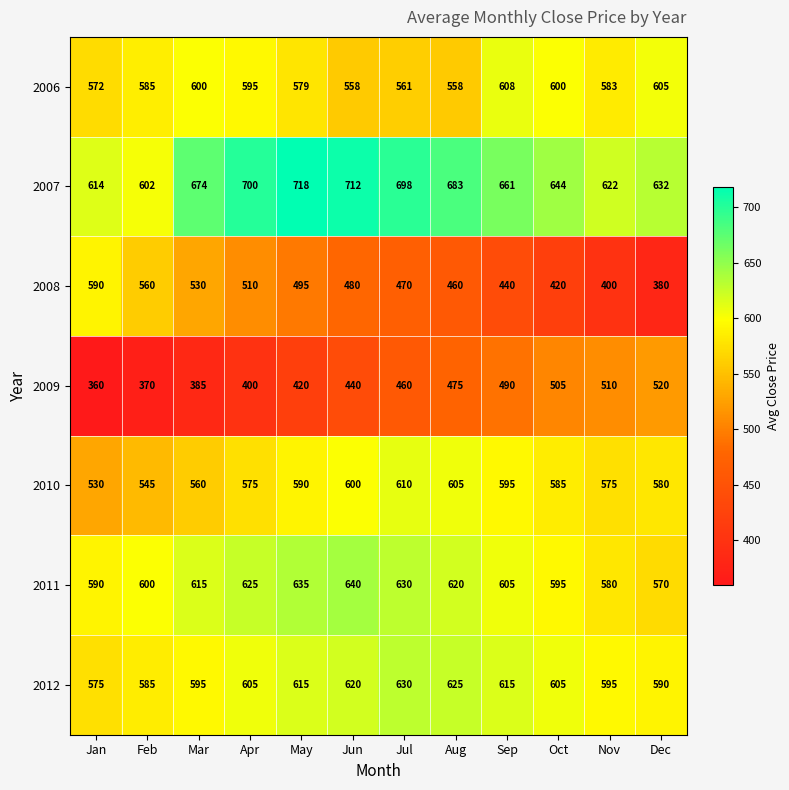

What value does the 2006 series have at Jan?

572